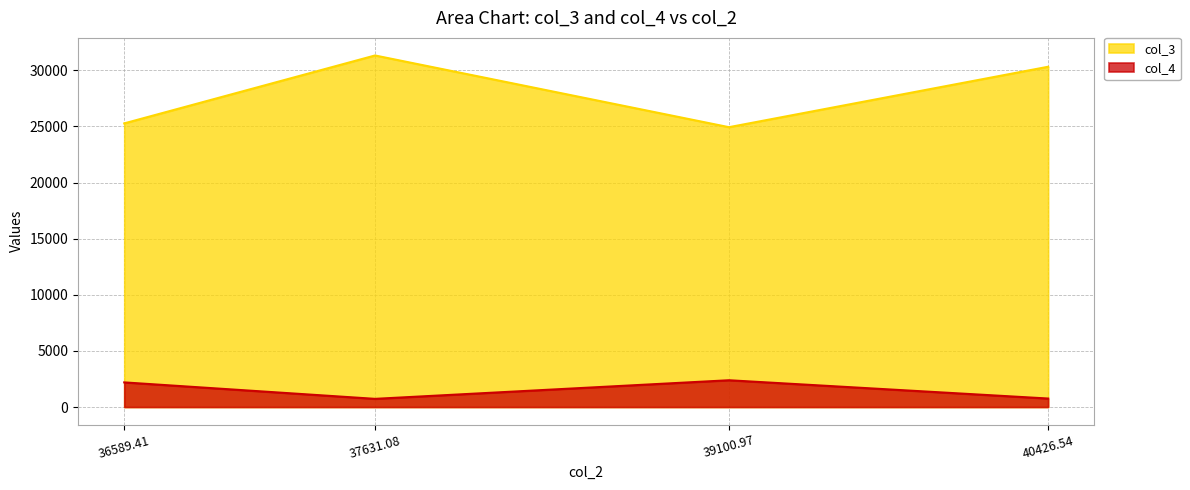

What is the difference between the col_3 values at 37631.08 and 39100.97?

6389.5